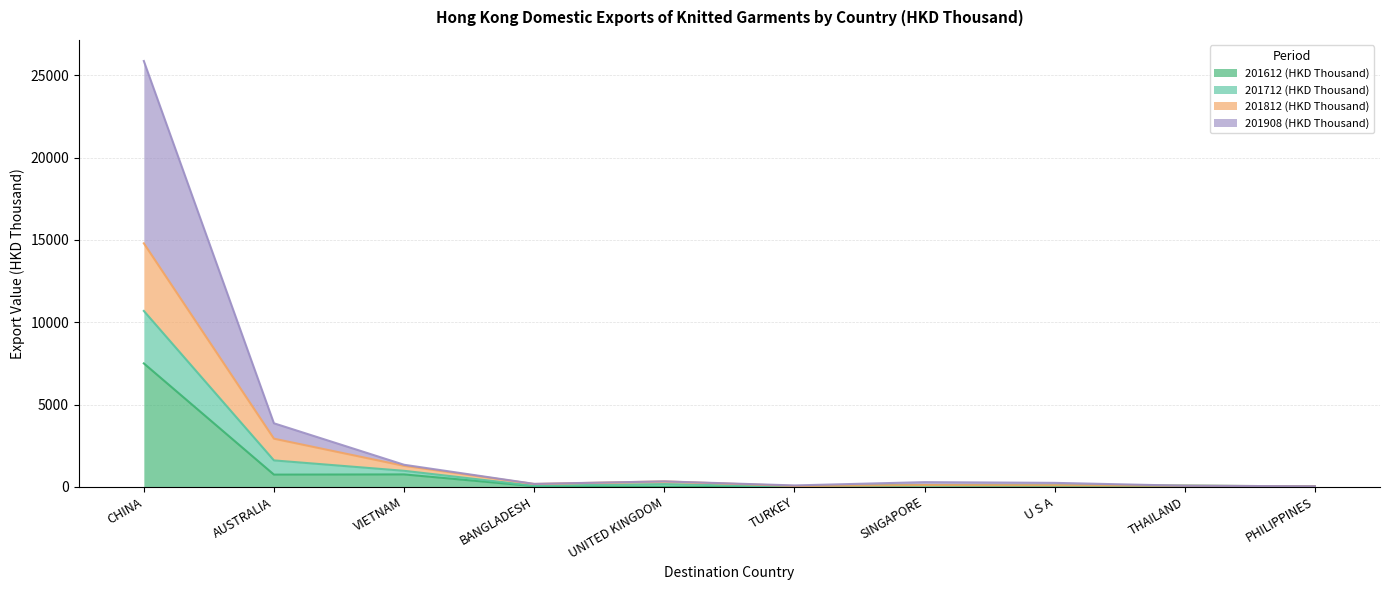

Which has a higher value, THAILAND or PHILIPPINES?

THAILAND